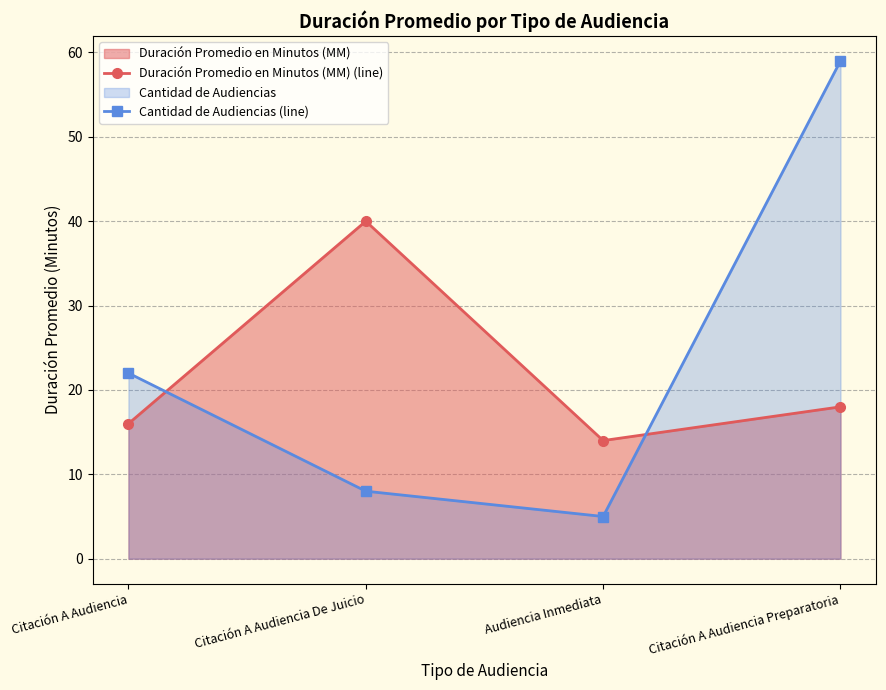

True or false: Duración Promedio en Minutos (MM) (line) has a value of 29 at Citación A Audiencia Preparatoria.

False